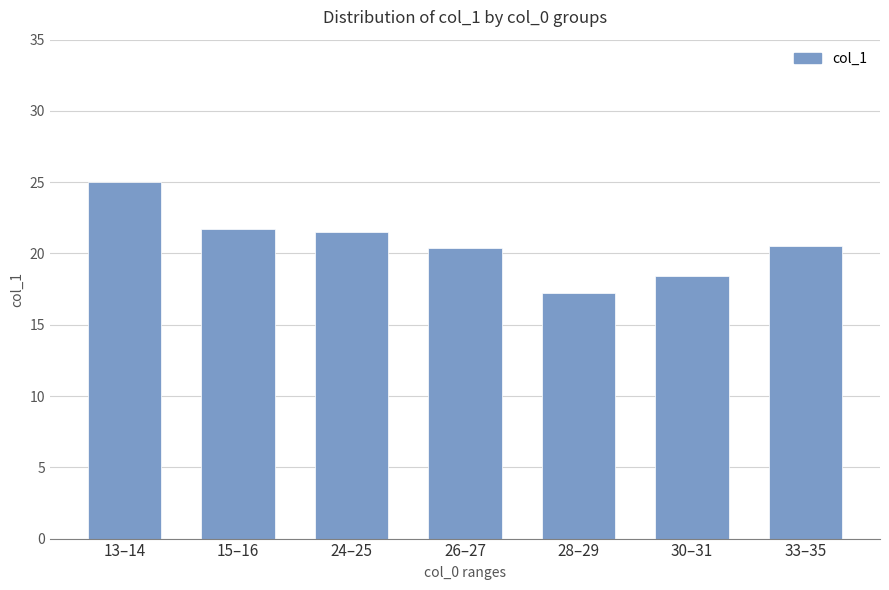

The chart shows a value of 5.7 at 26–27. True or false?

False